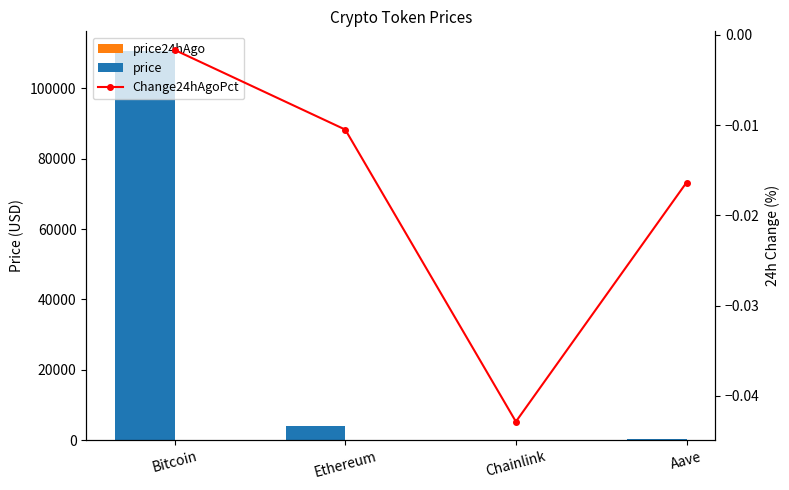

What are all the series names shown in the legend?

price24hAgo, price, Change24hAgoPct